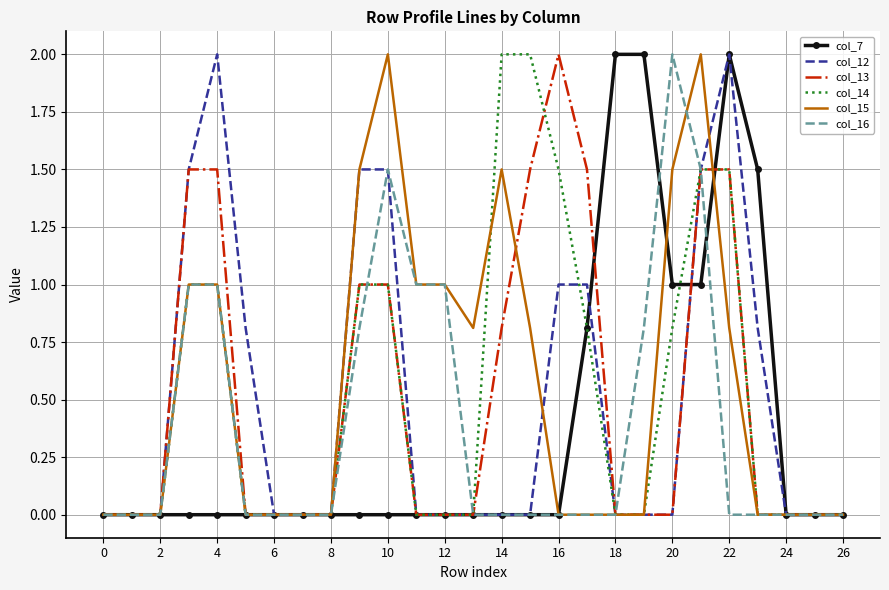

What is the sum of all col_12 values?

13.6